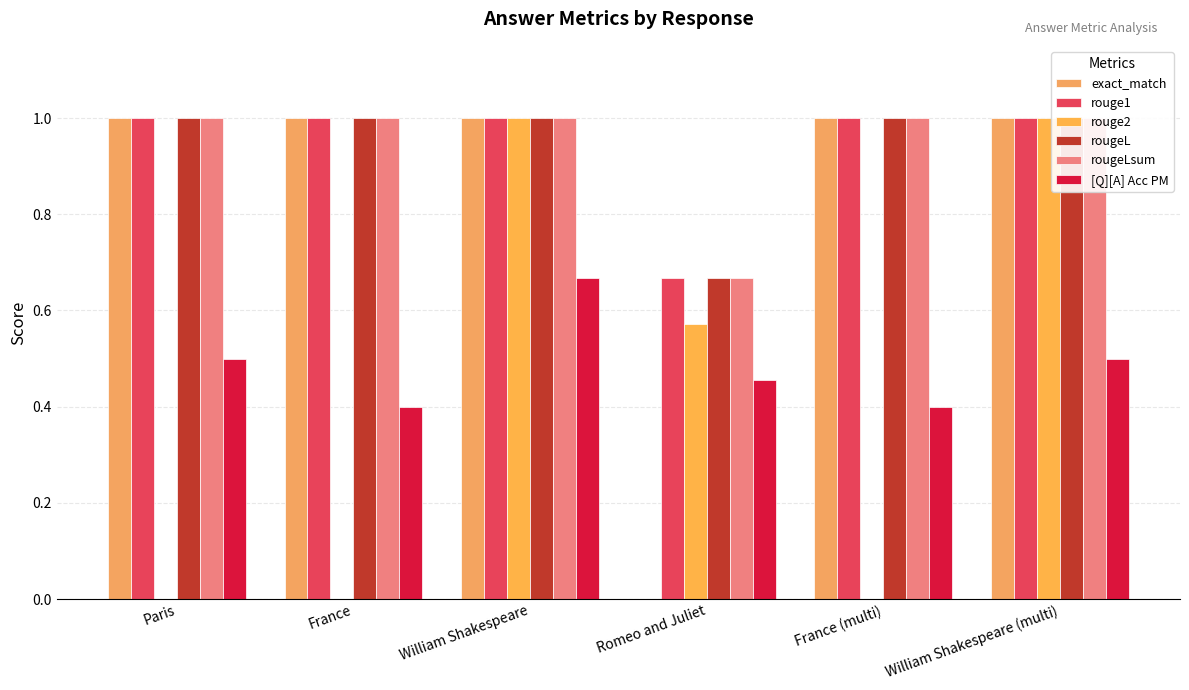

Reading left to right, what are all the values shown in this chart?

exact_match: 1.0	1.0	1.0	0.0	1.0	1.0
rouge1: 1.0	1.0	1.0	0.7	1.0	1.0
rouge2: 0.0	0.0	1.0	0.6	0.0	1.0
rougeL: 1.0	1.0	1.0	0.7	1.0	1.0
rougeLsum: 1.0	1.0	1.0	0.7	1.0	1.0
[Q][A] Acc PM: 0.5	0.4	0.7	0.5	0.4	0.5